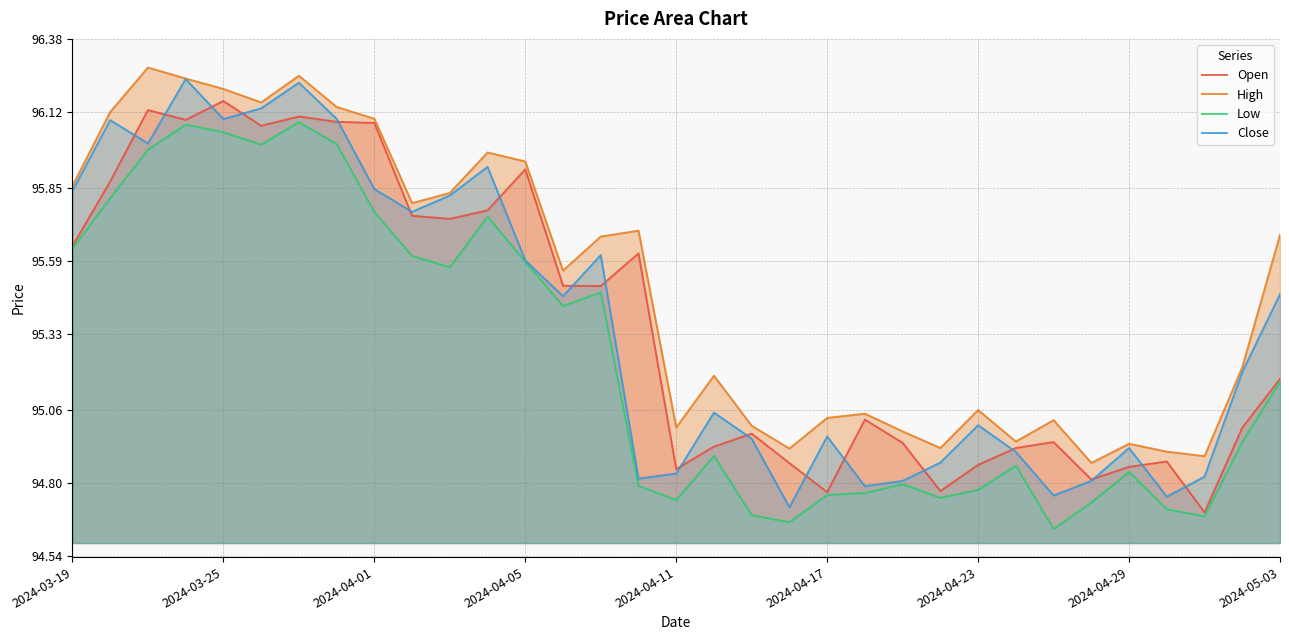

True or false: Close and Low intersect in this chart.

False